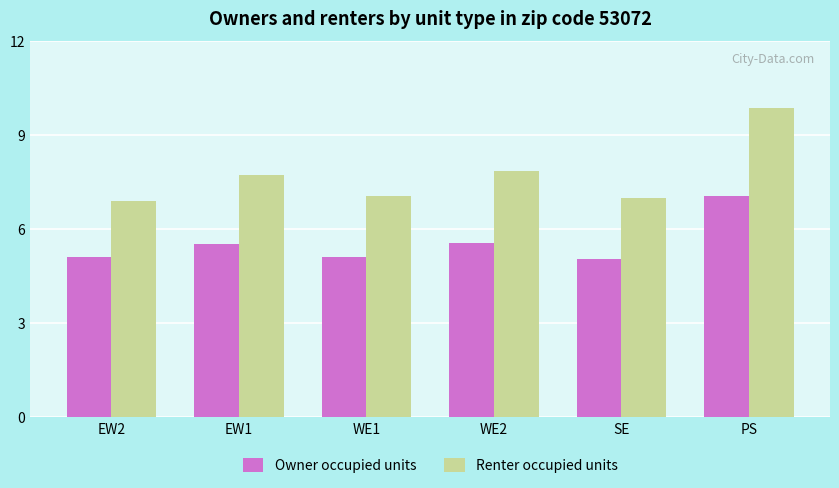

What is the difference between the maximum and minimum values in the Owner occupied units series?

2.0